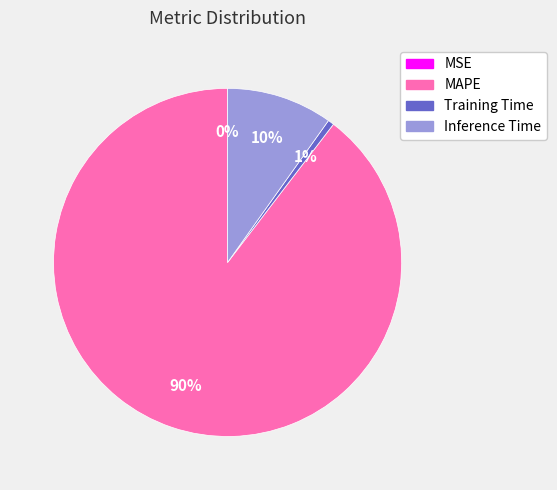

To the nearest percent, what portion does Training Time represent?

1%